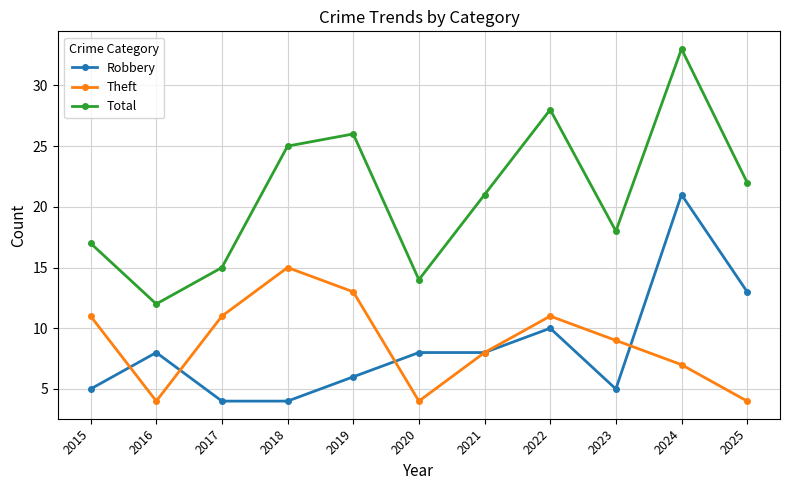

True or false: Theft has more than 0 points higher than both neighbors.

True